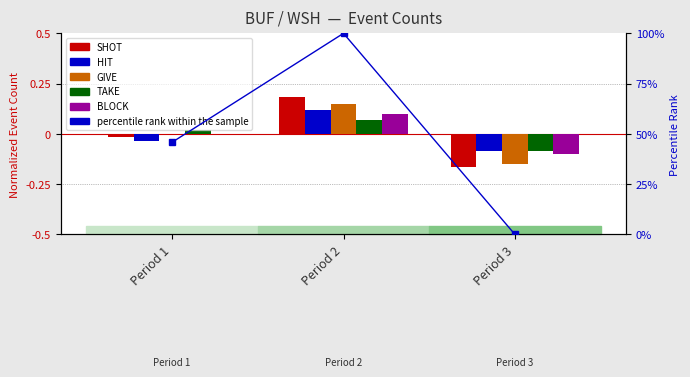

How many values in the SHOT series exceed 0?

1